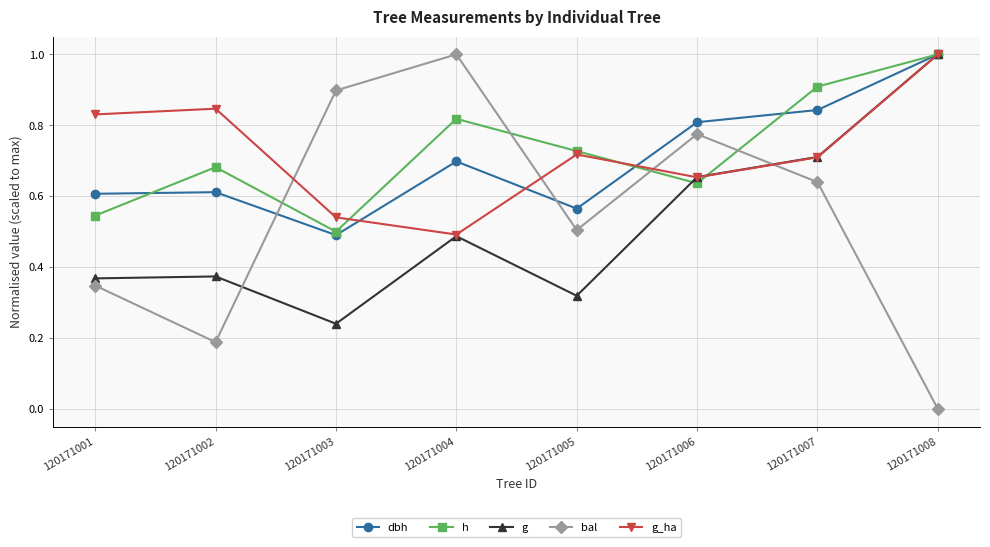

True or false: g and bal intersect in this chart.

True